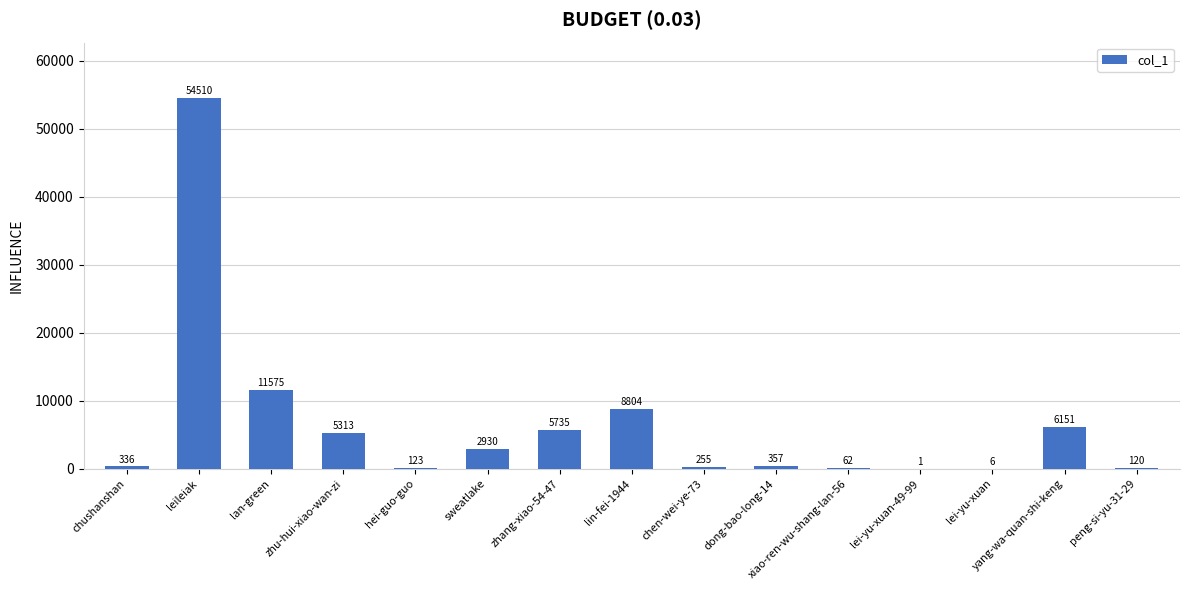

What is the change in value from chushanshan to zhang-xiao-54-47?

+5399